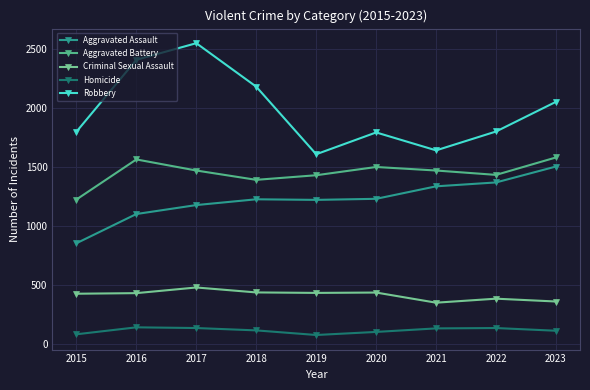

True or false: Criminal Sexual Assault and Homicide cross at least once.

False